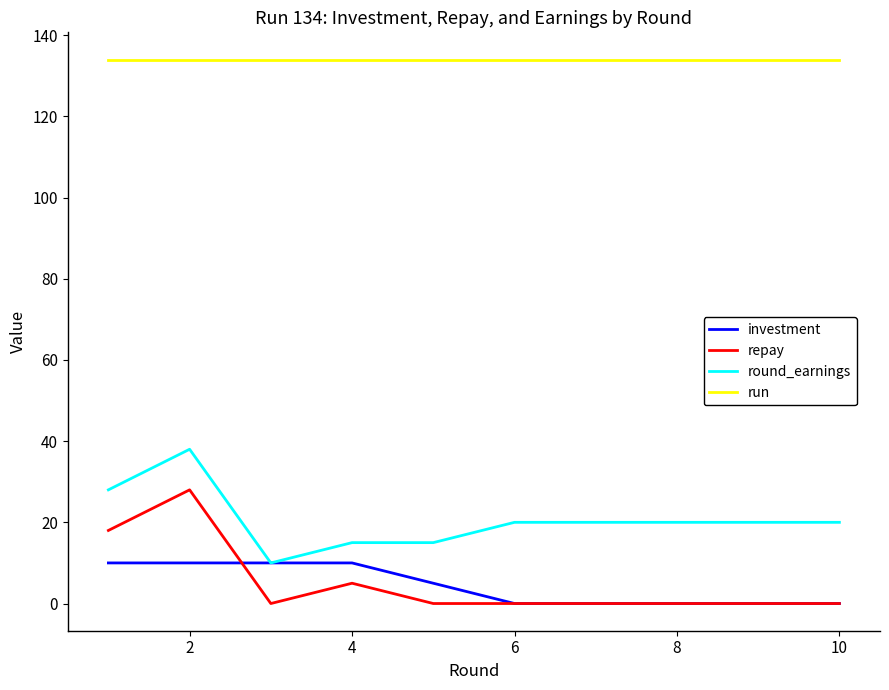

How many repay values are between 0 and 5?

8